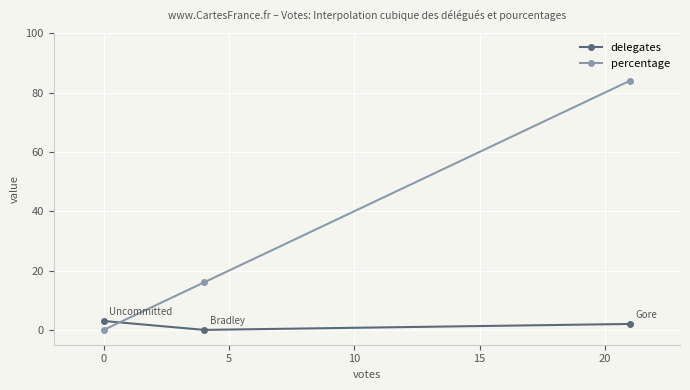

Is this an area chart (filled region under the line)?

No